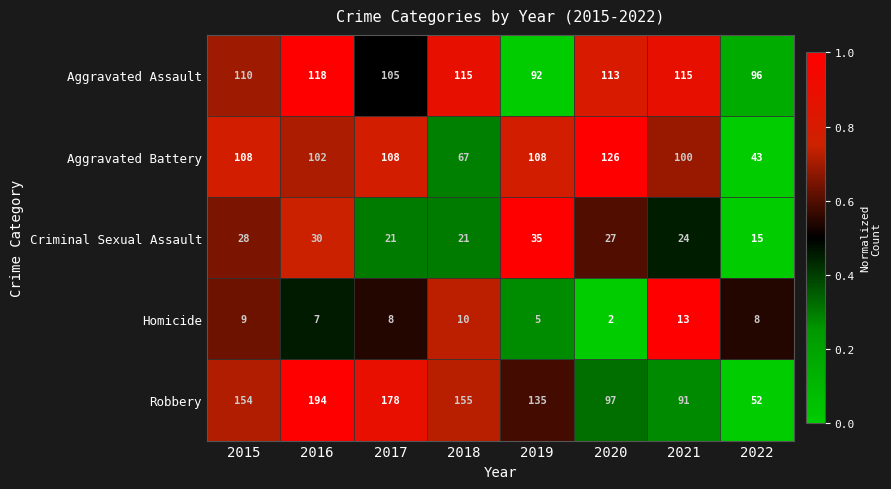

What is the difference between the Homicide values at 2021 and 2019?

8